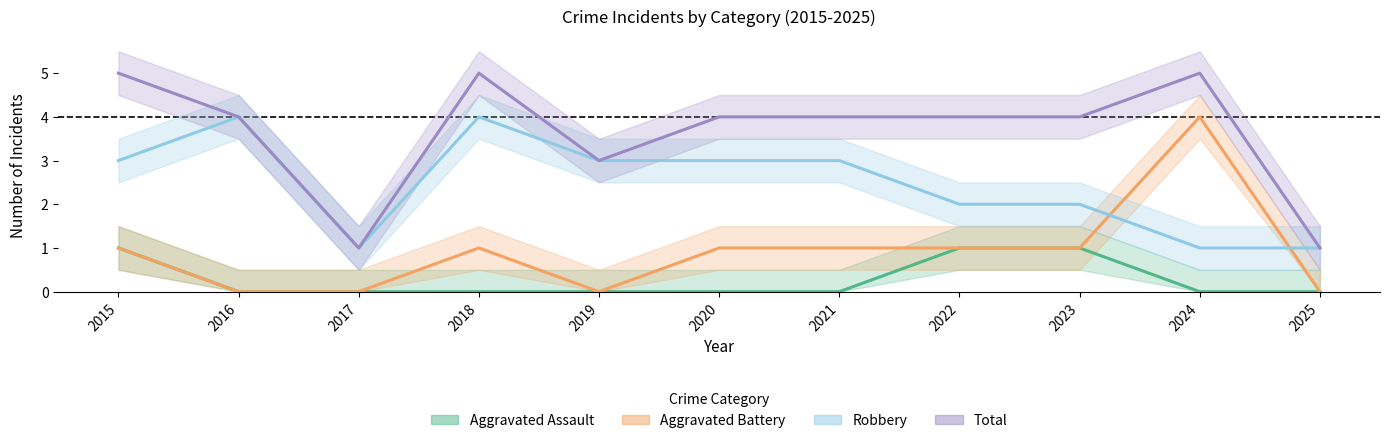

How many data points does each series have?

11